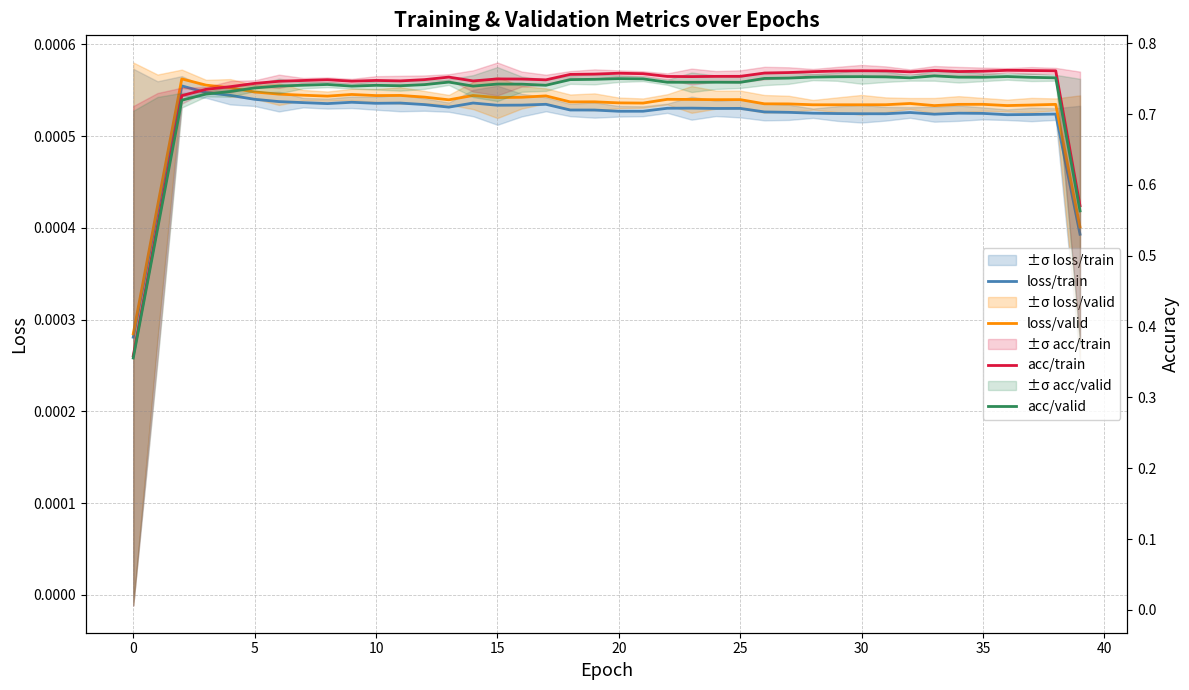

Reading right to left, extract all data points from this chart.

loss/train: 0.0	0.0	0.0	0.0	0.0	0.0	0.0	0.0	0.0	0.0	0.0	0.0	0.0	0.0	0.0	0.0	0.0	0.0	0.0	0.0	0.0	0.0	0.0	0.0	0.0	0.0	0.0	0.0	0.0	0.0	0.0	0.0	0.0	0.0	0.0	0.0	0.0	0.0	0.0	0.0
loss/valid: 0.0	0.0	0.0	0.0	0.0	0.0	0.0	0.0	0.0	0.0	0.0	0.0	0.0	0.0	0.0	0.0	0.0	0.0	0.0	0.0	0.0	0.0	0.0	0.0	0.0	0.0	0.0	0.0	0.0	0.0	0.0	0.0	0.0	0.0	0.0	0.0	0.0	0.0	0.0	0.0
acc/train: 0.6	0.8	0.8	0.8	0.8	0.8	0.8	0.8	0.8	0.8	0.8	0.8	0.8	0.8	0.8	0.8	0.8	0.8	0.8	0.8	0.8	0.8	0.7	0.7	0.7	0.7	0.8	0.7	0.7	0.7	0.7	0.7	0.7	0.7	0.7	0.7	0.7	0.7	0.5	0.4
acc/valid: 0.6	0.8	0.8	0.8	0.8	0.8	0.8	0.8	0.8	0.8	0.8	0.8	0.8	0.8	0.7	0.7	0.7	0.7	0.7	0.8	0.7	0.7	0.7	0.7	0.7	0.7	0.7	0.7	0.7	0.7	0.7	0.7	0.7	0.7	0.7	0.7	0.7	0.7	0.5	0.4